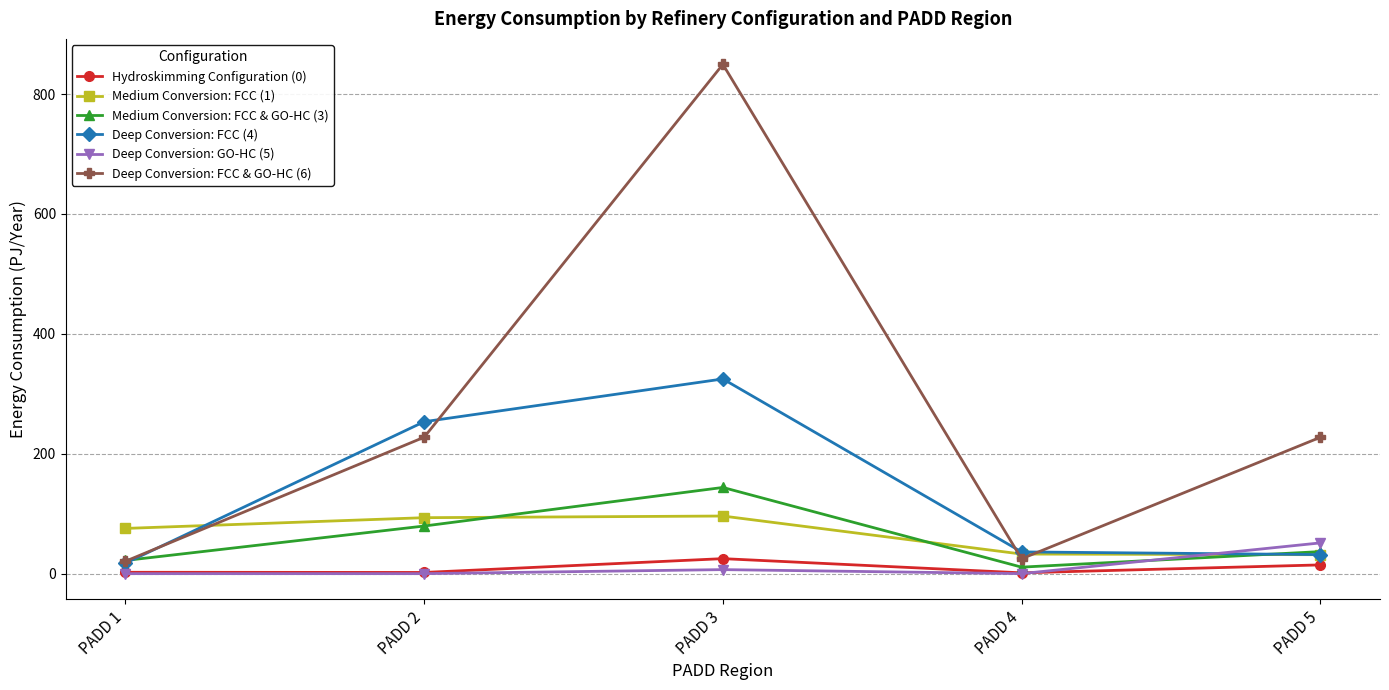

Does the chart have visible grid lines?

Yes